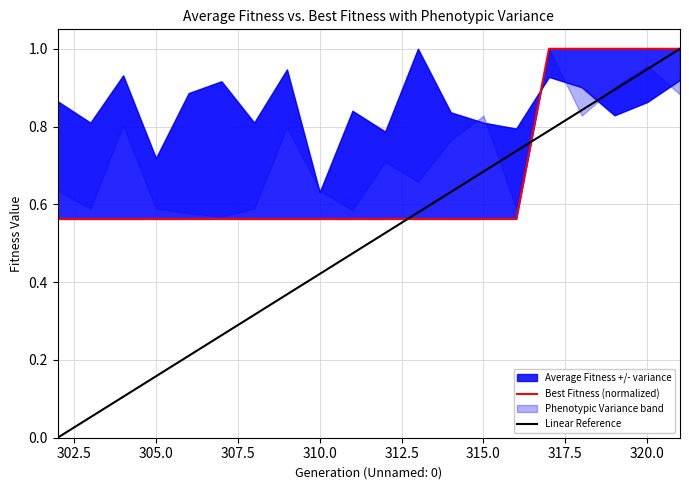

Which series has the largest range (max minus min)?

Linear Reference